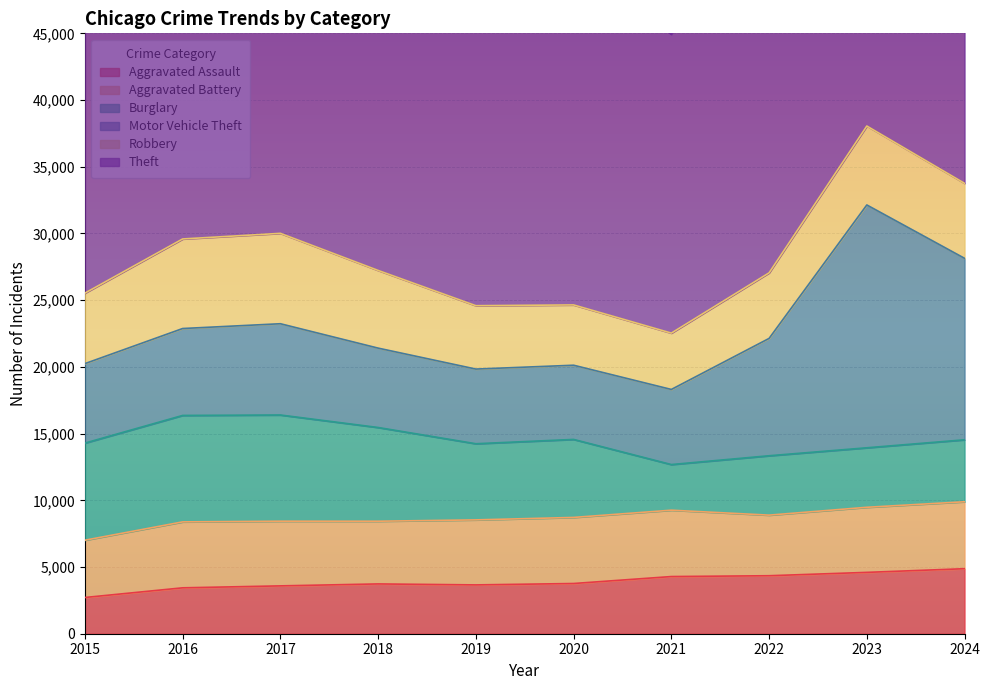

Reading left to right, list all the values displayed in this chart.

Aggravated Assault: 2715	3440	3586	3732	3659	3764	4285	4347	4598	4873
Aggravated Battery: 4293	4942	4848	4700	4873	4952	4974	4541	4878	5018
Burglary: 7280	7979	7960	7025	5708	5847	3421	4451	4460	4644
Motor Vehicle Theft: 5956	6514	6840	5949	5596	5561	5628	8794	18200	13601
Robbery: 5284	6713	6775	5823	4750	4520	4223	4914	5917	5621
Theft: 33834	36031	38400	39000	37494	25797	22390	31989	34110	35937